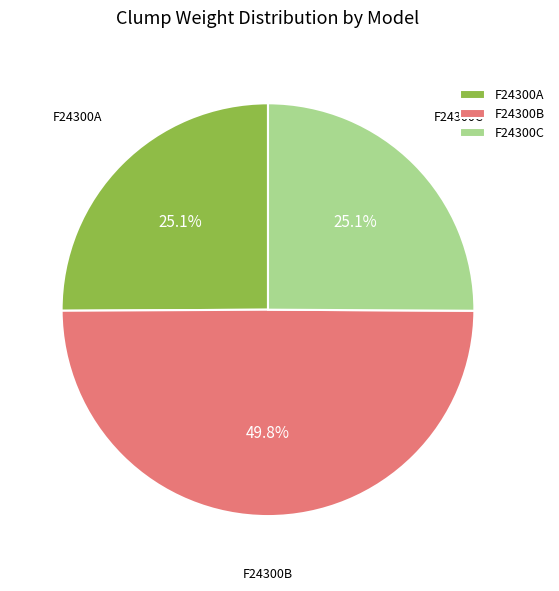

To the nearest percent, what is the average slice percentage?

33%